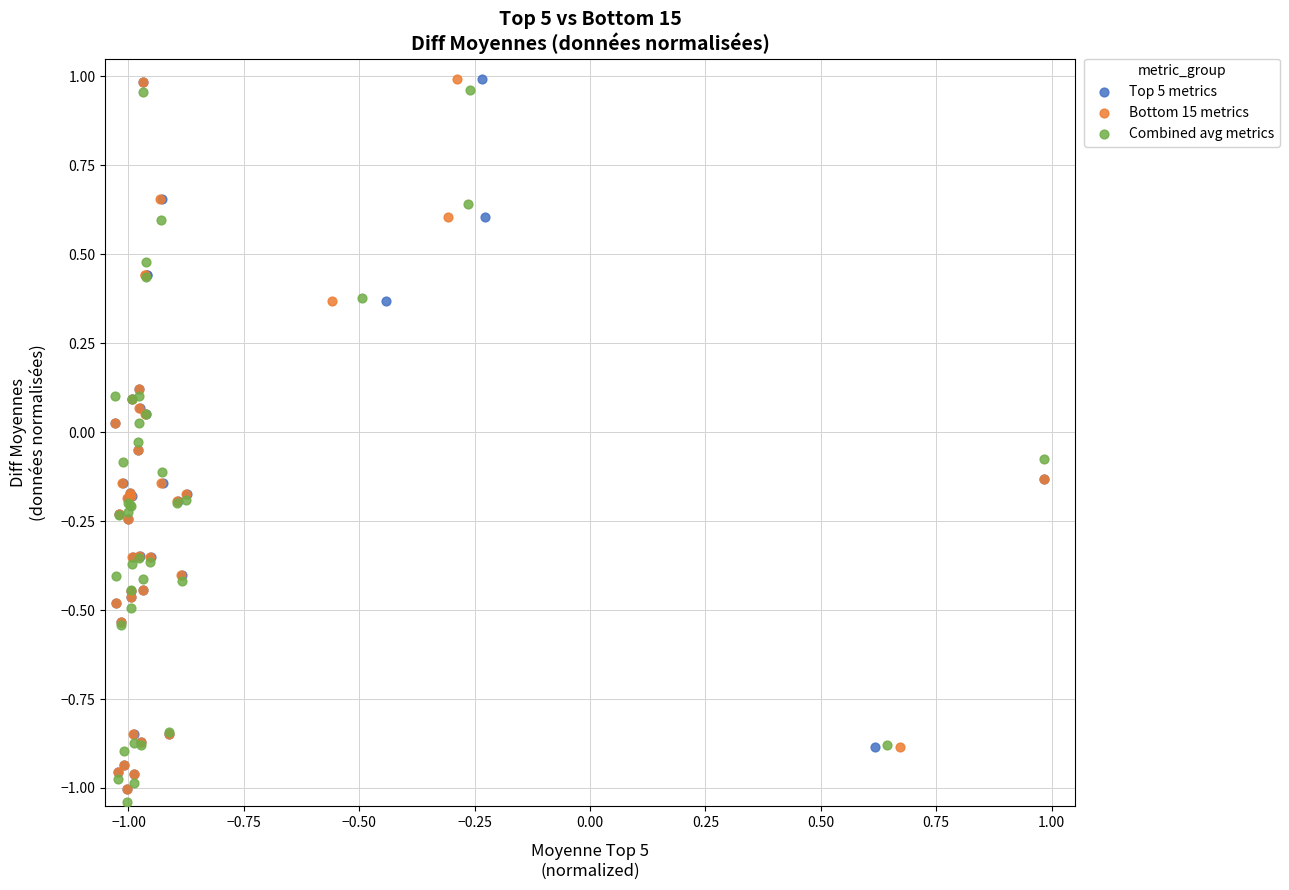

Which series has the widest spread of Y values?

Combined avg metrics